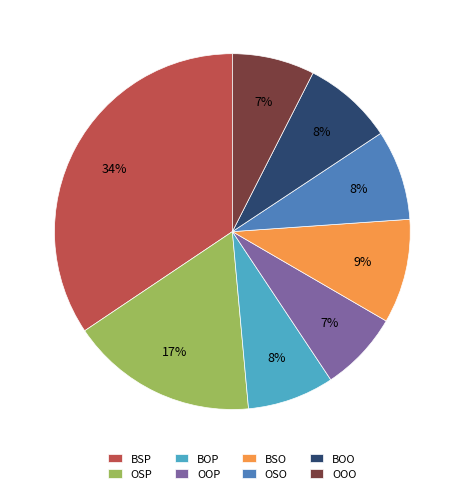

Does BOO represent more than half of the total?

No